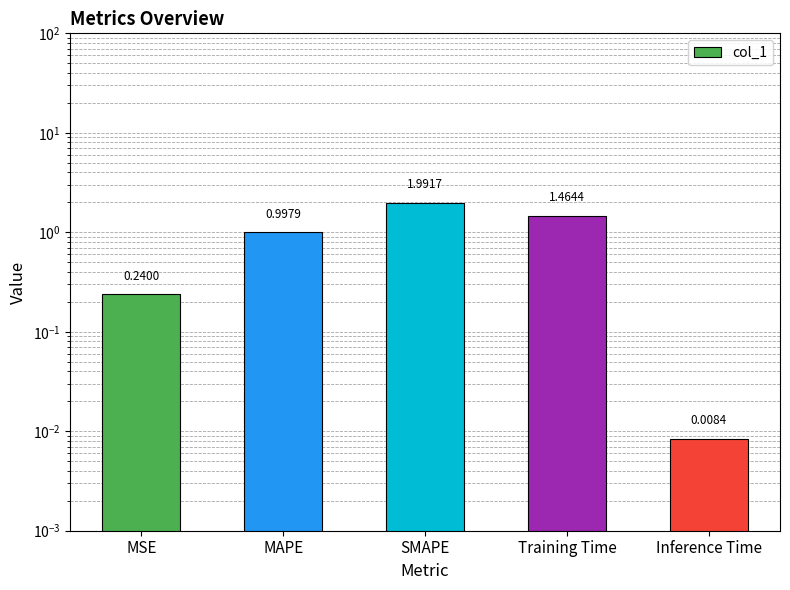

Which label corresponds to the largest value in the chart?

SMAPE